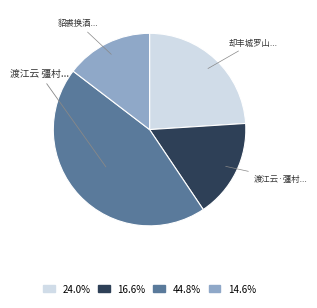

Do 渡江云·彊村... and 却丰城罗山... together represent more than half of the pie?

No